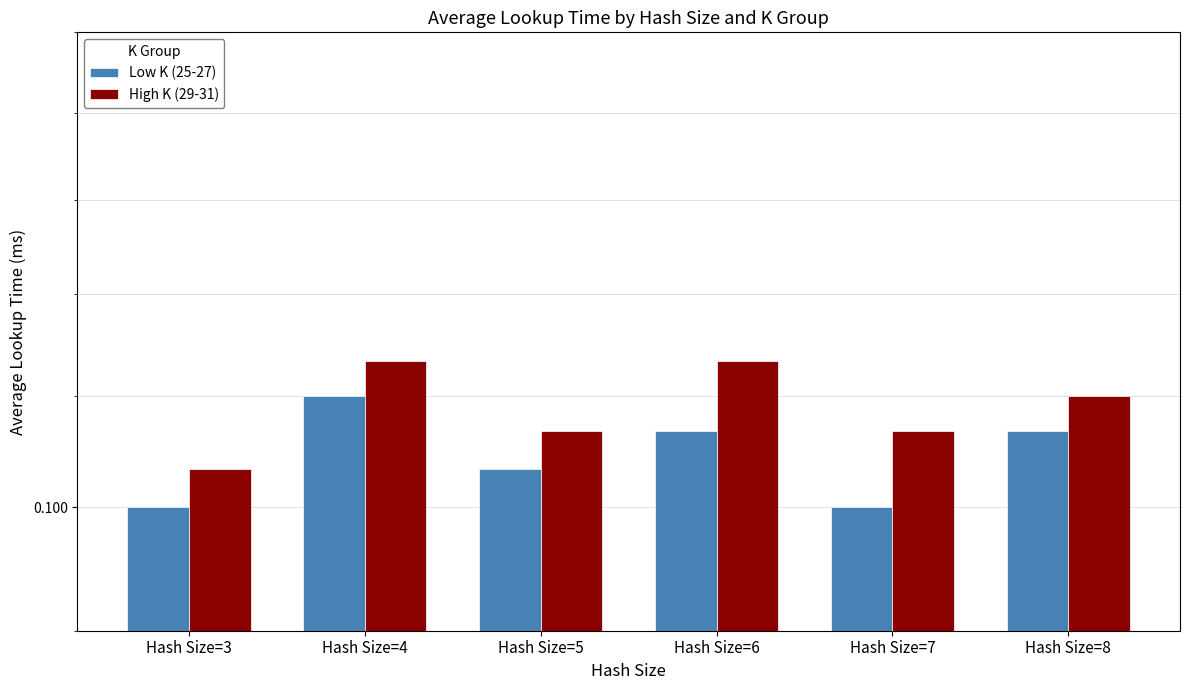

Where is Low K (25-27) nearest to the value 0?

Hash Size=3